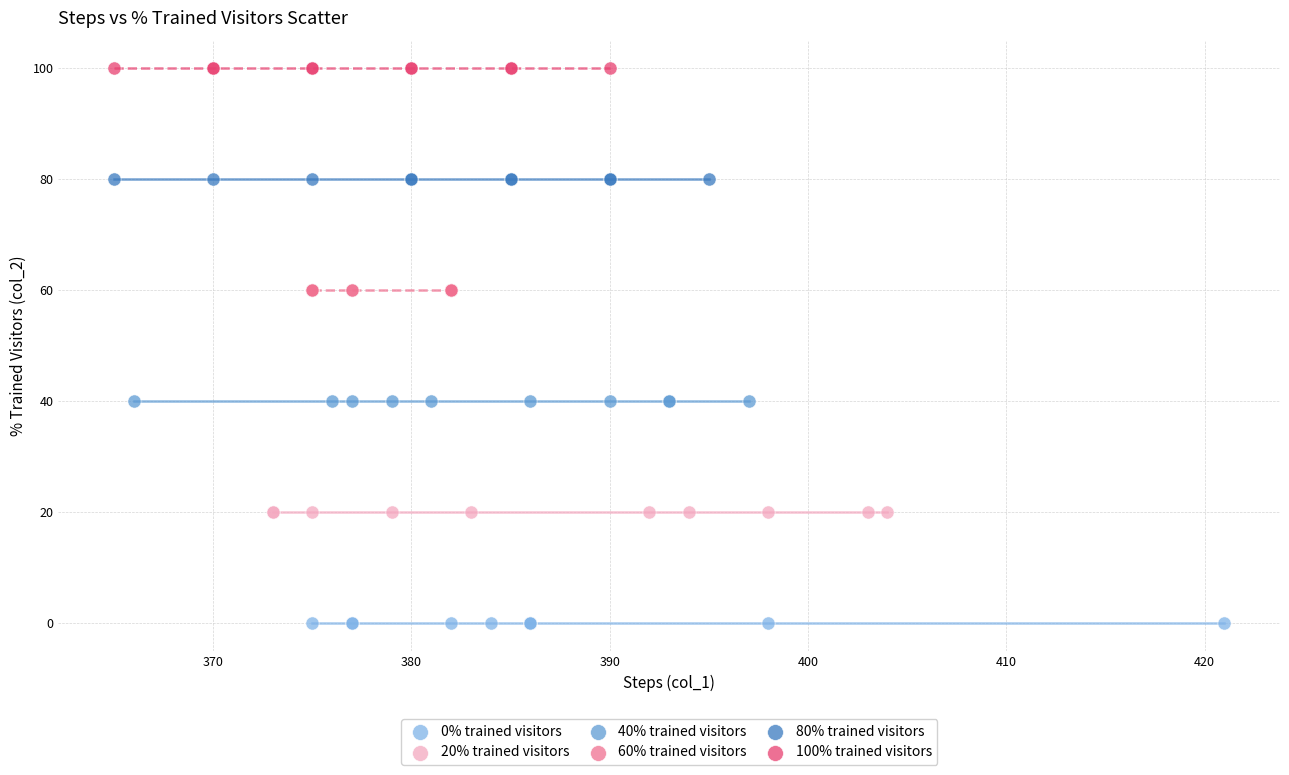

Which series contains the highest Y value?

100% trained visitors